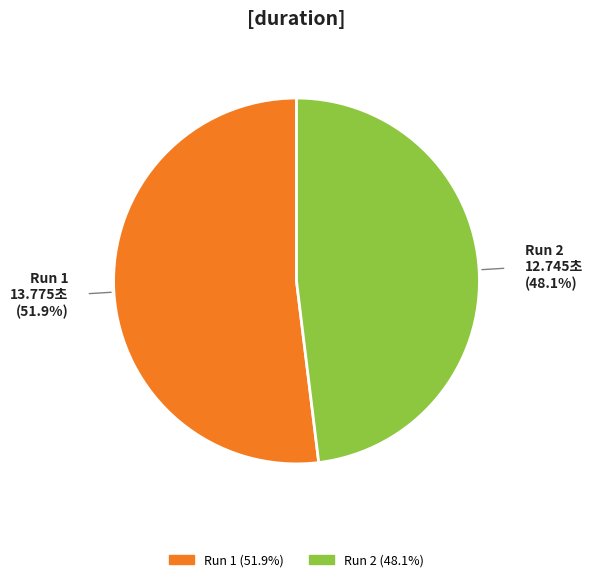

Is there a majority slice in this chart?

Yes